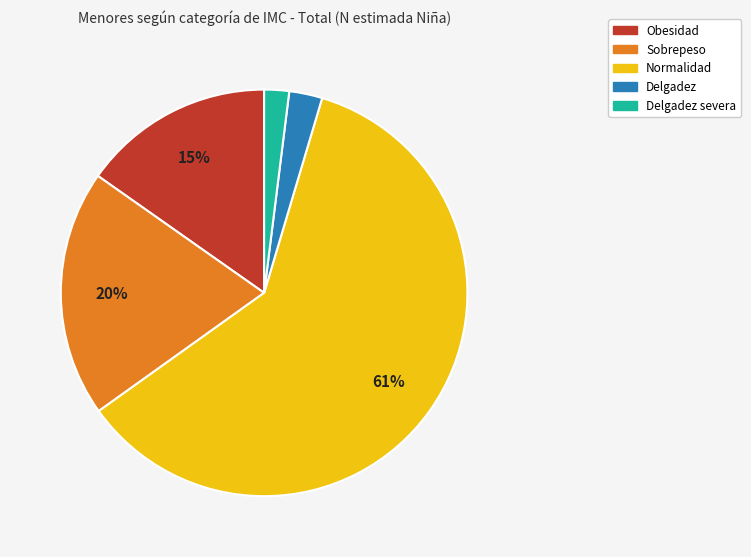

Is there any slice that represents more than half of the pie?

Yes